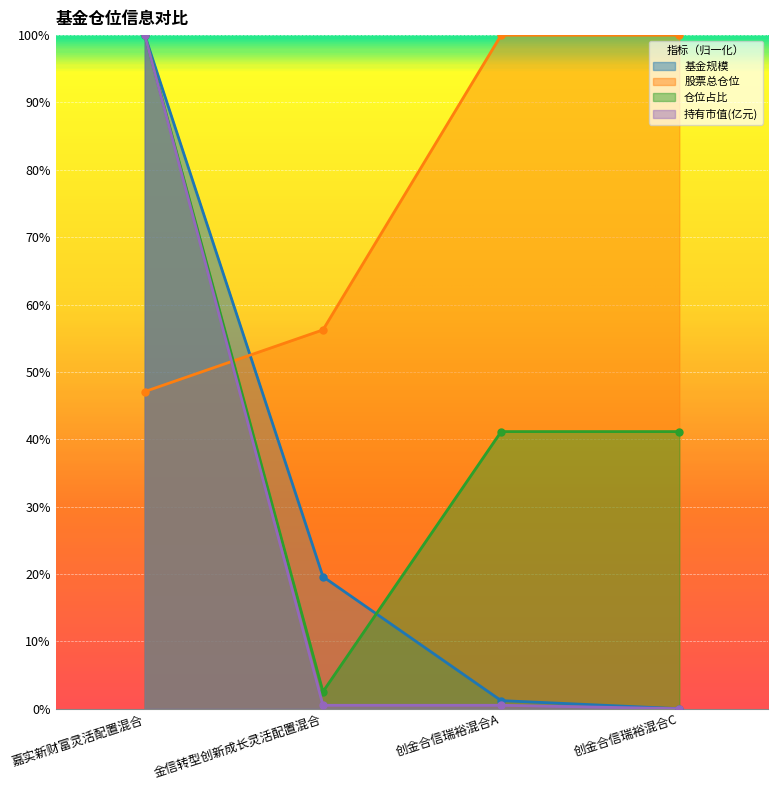

Reading left to right, list all the values displayed in this chart.

基金规模: 嘉实新财富灵活配置混合=1.0	金信转型创新成长灵活配置混合=0.2	创金合信瑞裕混合A=0.0	创金合信瑞裕混合C=0.0
股票总仓位: 嘉实新财富灵活配置混合=0.5	金信转型创新成长灵活配置混合=0.6	创金合信瑞裕混合A=1.0	创金合信瑞裕混合C=1.0
仓位占比: 嘉实新财富灵活配置混合=1.0	金信转型创新成长灵活配置混合=0.0	创金合信瑞裕混合A=0.4	创金合信瑞裕混合C=0.4
持有市值(亿元): 嘉实新财富灵活配置混合=1.0	金信转型创新成长灵活配置混合=0.0	创金合信瑞裕混合A=0.0	创金合信瑞裕混合C=0.0